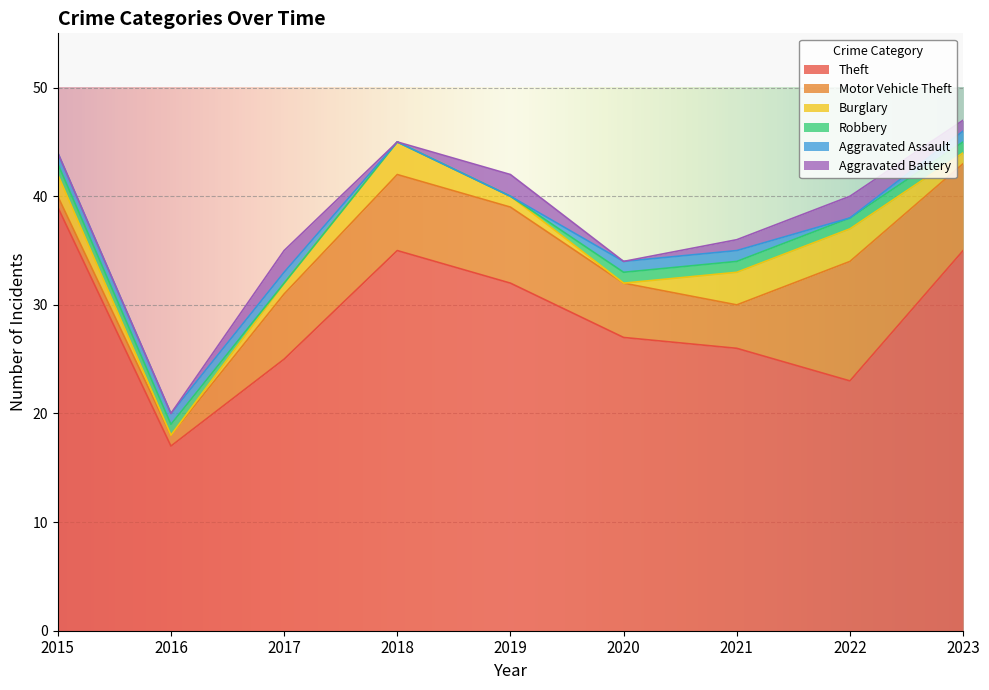

Which series has the largest range (max minus min)?

Theft